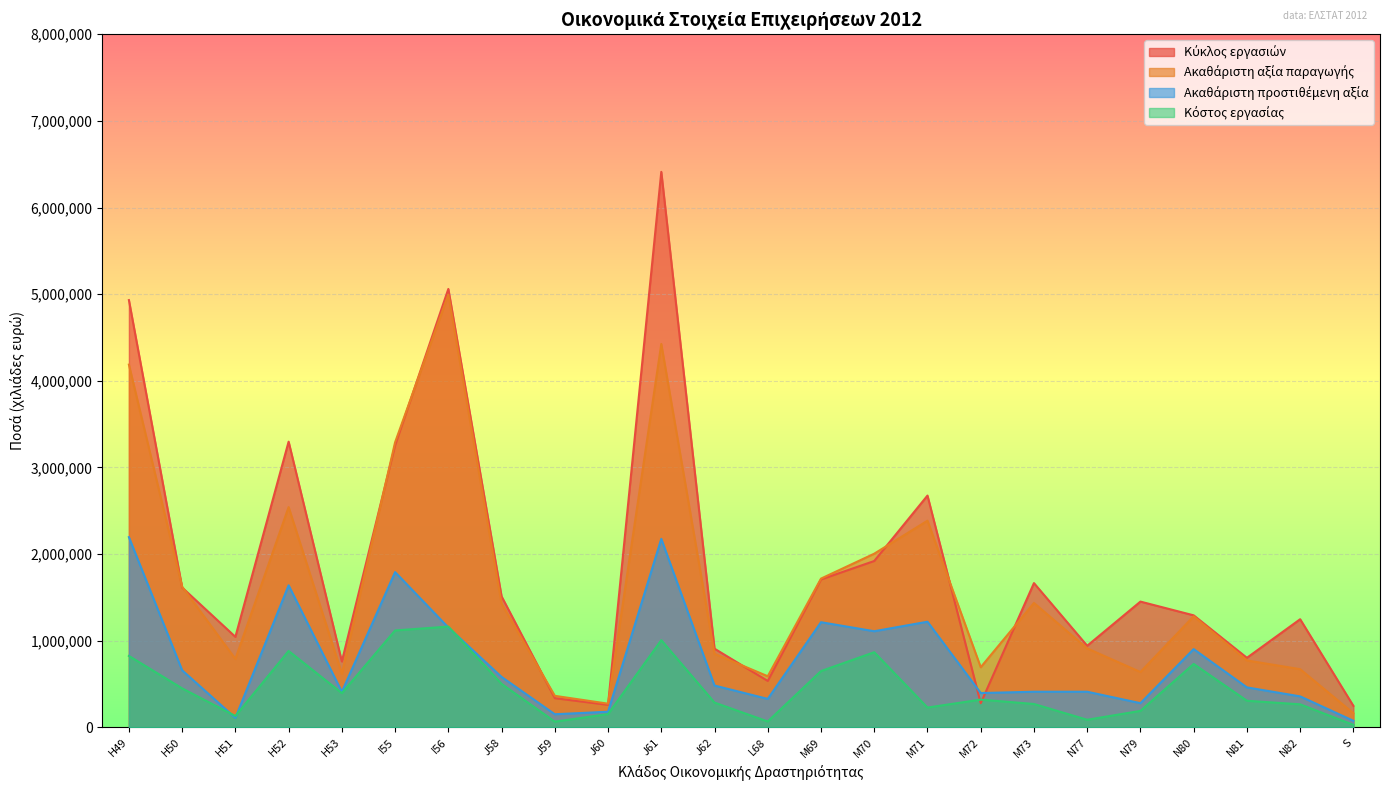

List the labels in order of Ακαθάριστη προστιθέμενη αξία value, smallest first.

S, H51, J59, J60, N79, L68, N82, M72, H53, N77, M73, N81, J62, J58, H50, N80, M70, I56, M69, M71, H52, I55, J61, H49